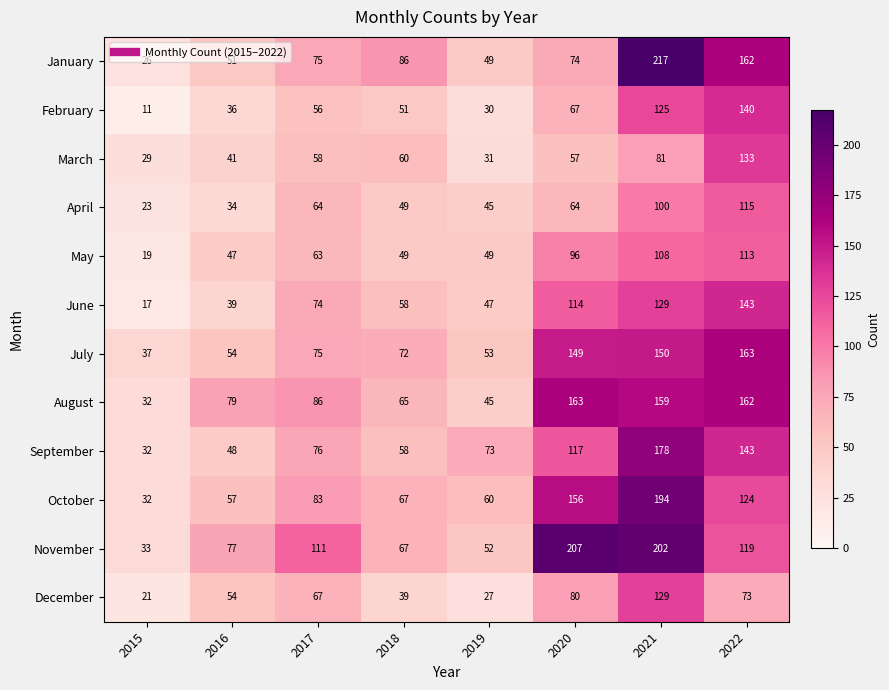

What is the difference between the highest and lowest values at 2022?

90